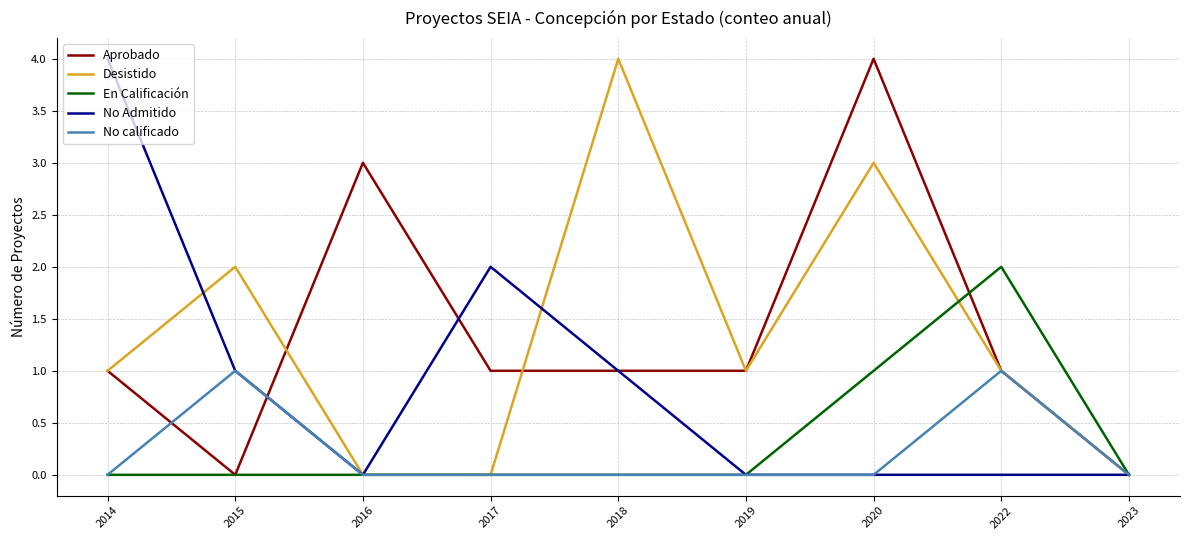

At which category is the sum across all series the highest?

2020